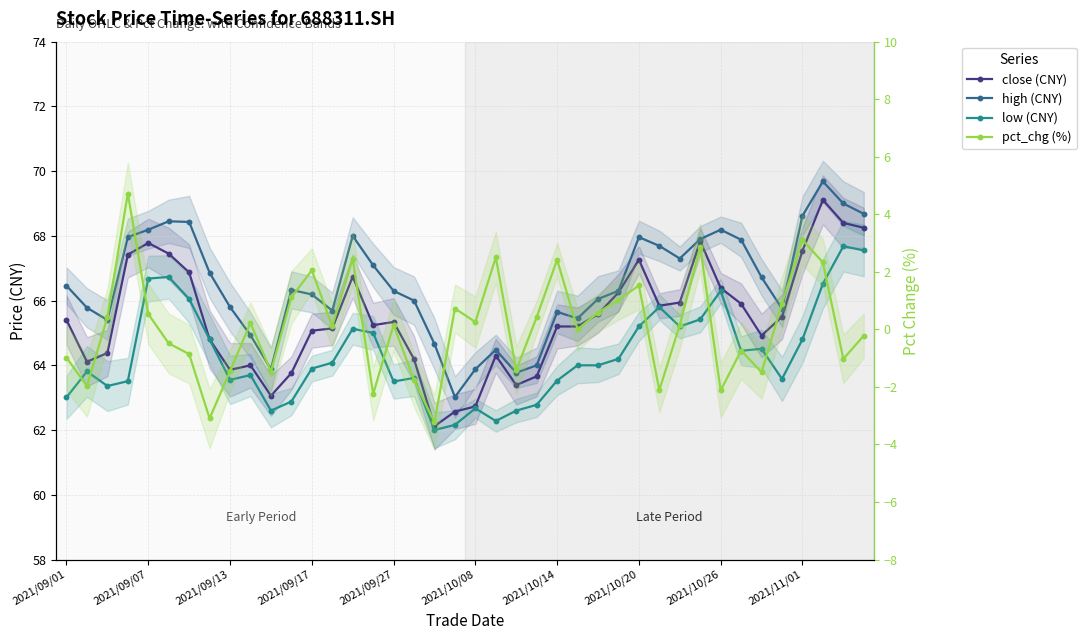

What is the maximum value shown in the chart?

69.7